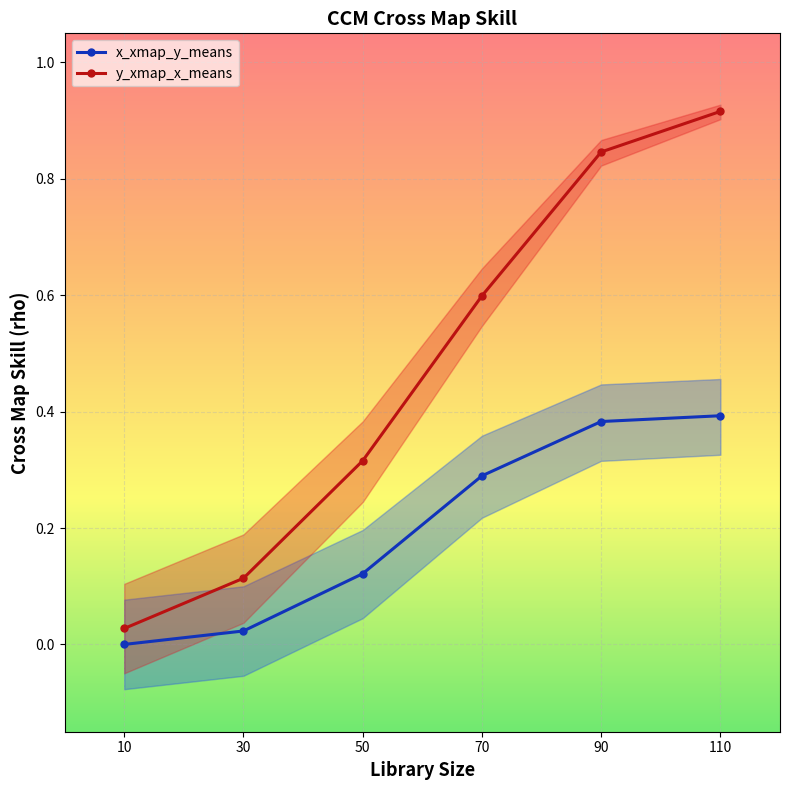

How many lines are shown in the chart?

2